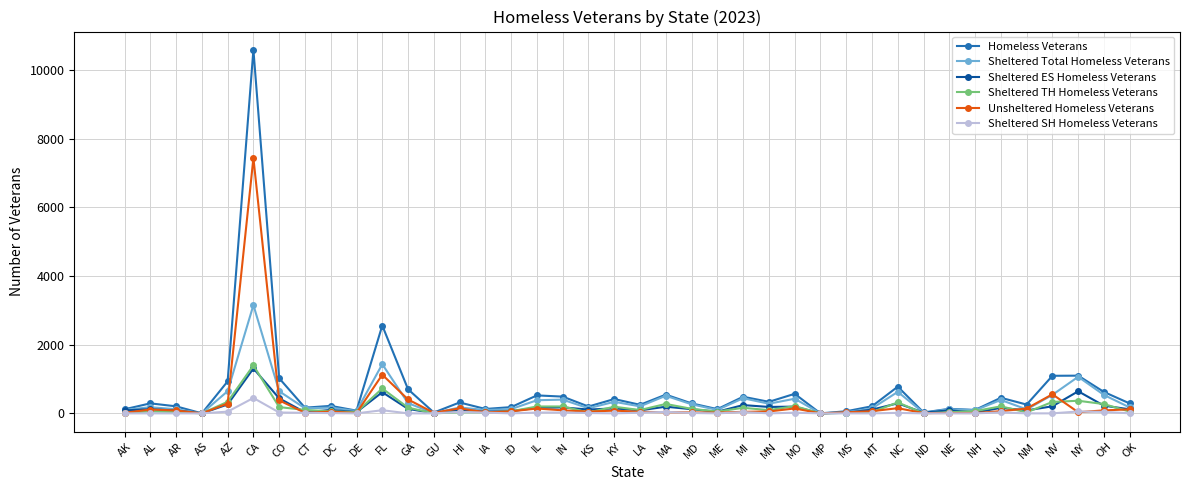

Which category has the highest value in the Sheltered TH Homeless Veterans series?

CA